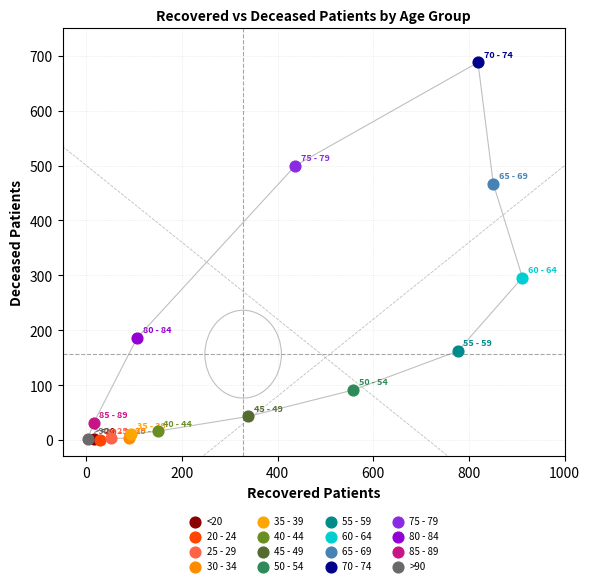

What are all the series names shown in the legend?

<20, 20 - 24, 25 - 29, 30 - 34, 35 - 39, 40 - 44, 45 - 49, 50 - 54, 55 - 59, 60 - 64, 65 - 69, 70 - 74, 75 - 79, 80 - 84, 85 - 89, >90